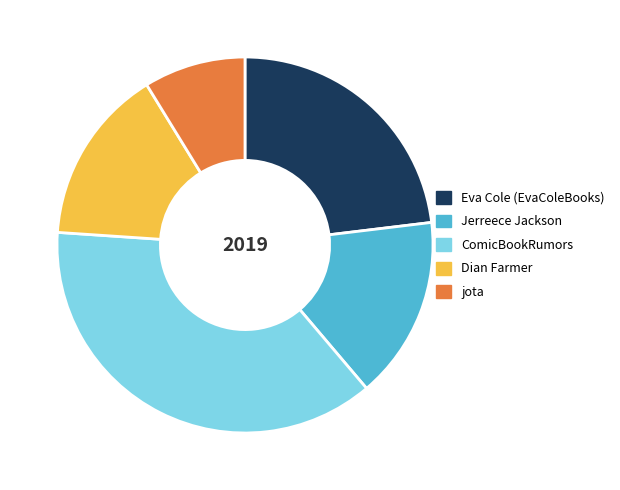

Does any single category account for the majority?

No